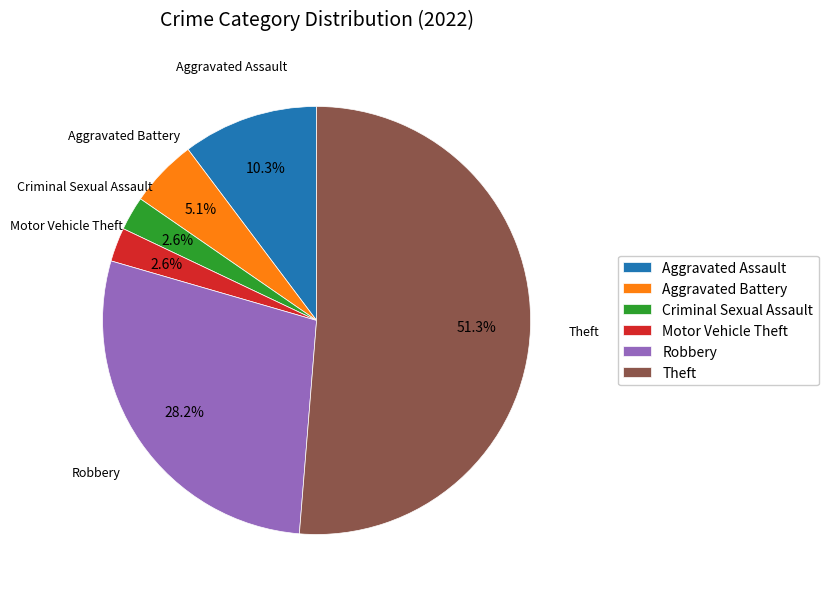

Count the number of slices in the pie.

6